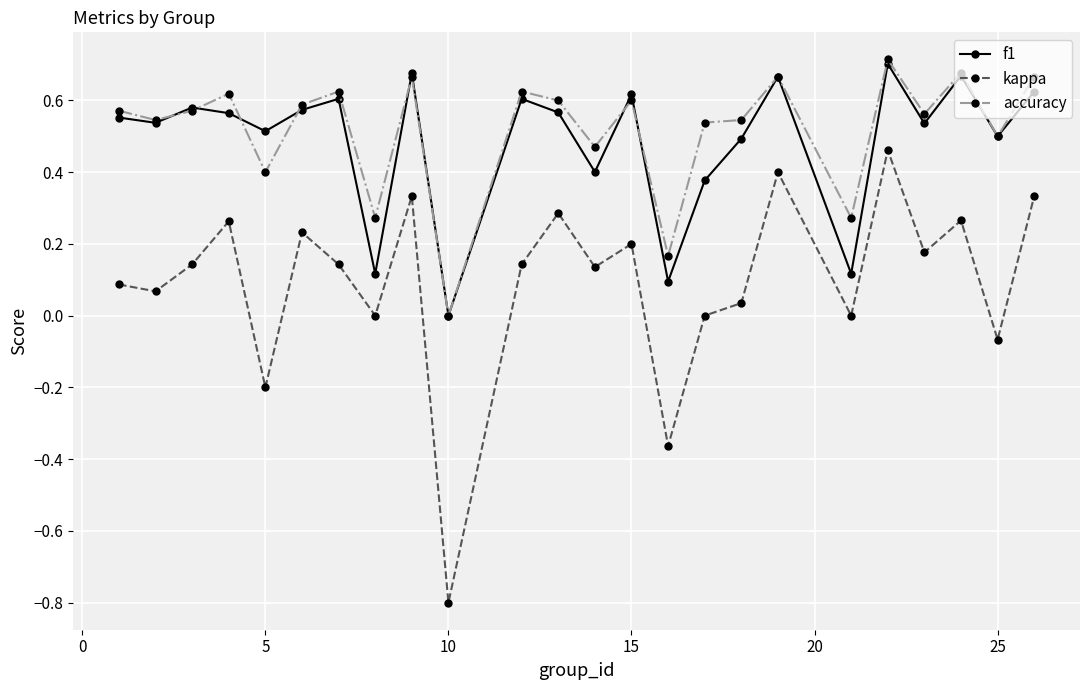

True or false: kappa has more than 0 interior local peaks.

True